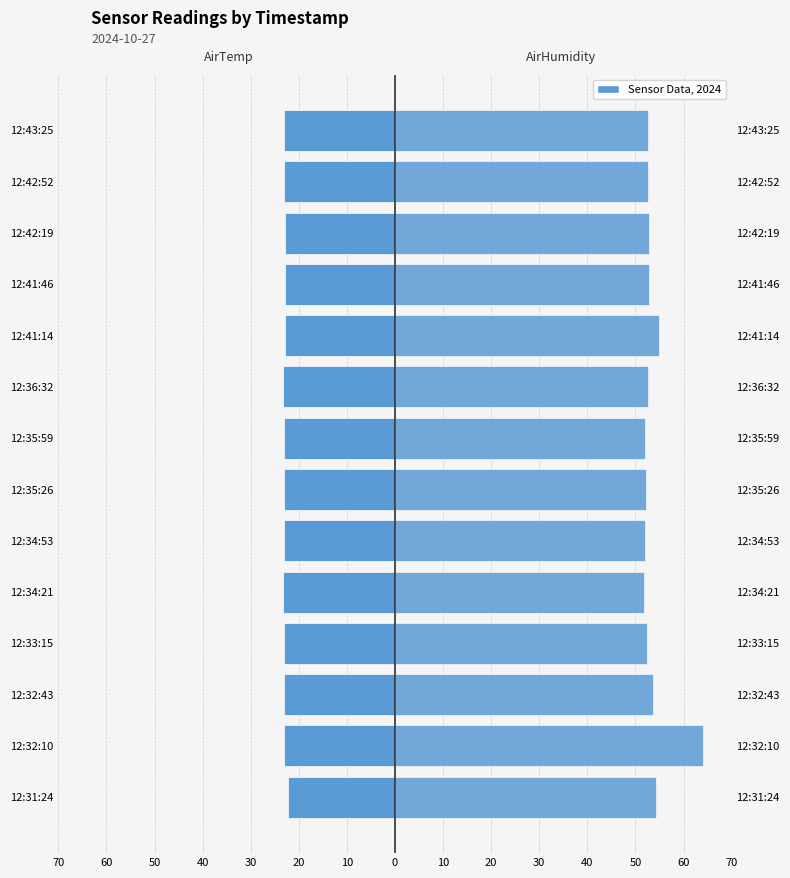

How many data points does each series have?

14